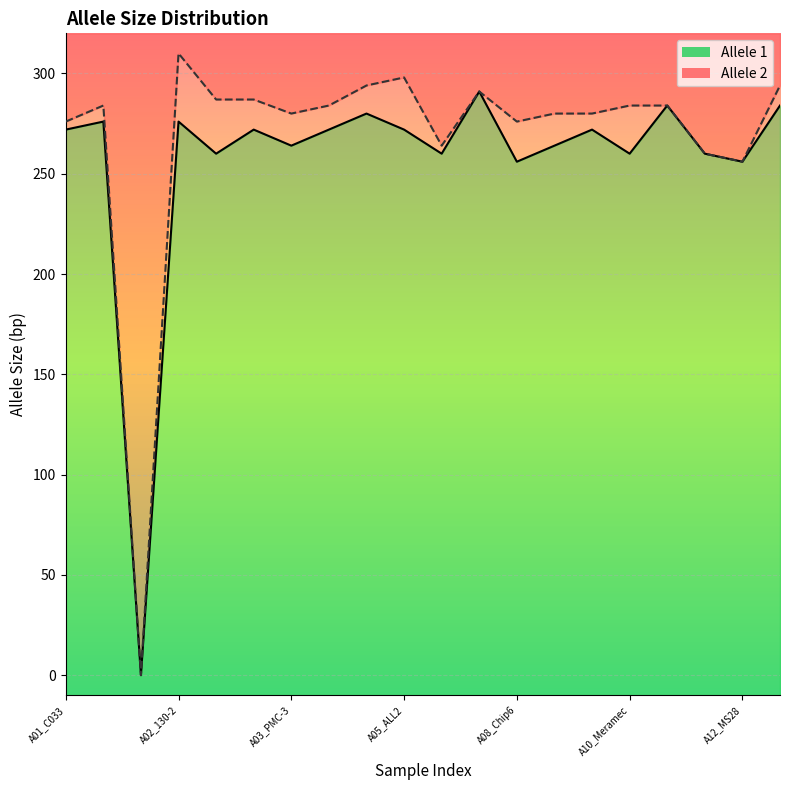

Between A04_INHS and A01_MS36, which is larger?

A01_MS36